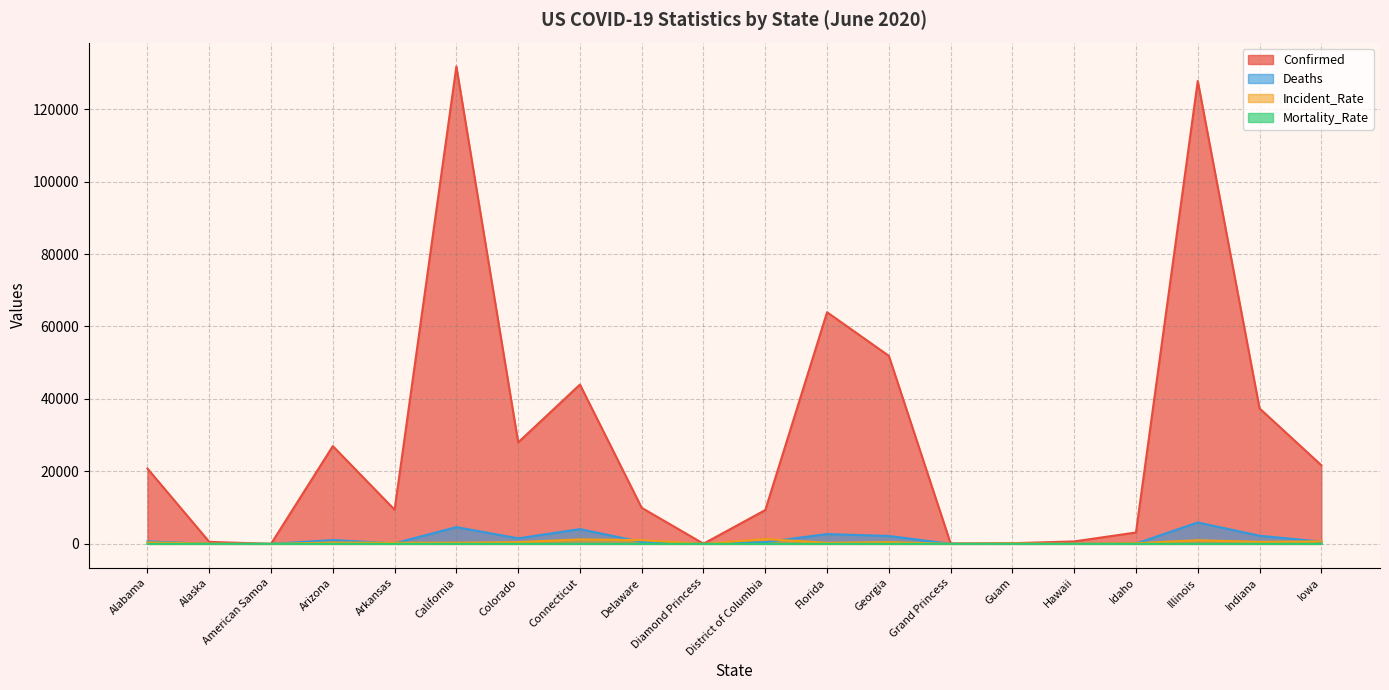

Between Georgia and Idaho, which series saw the biggest shift?

Confirmed